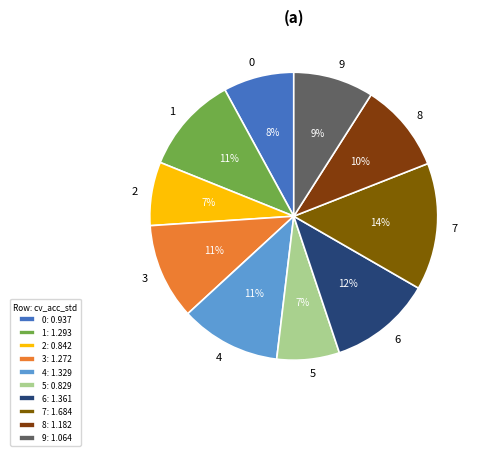

To the nearest percent, what is the combined percentage of 1 and 2?

18%